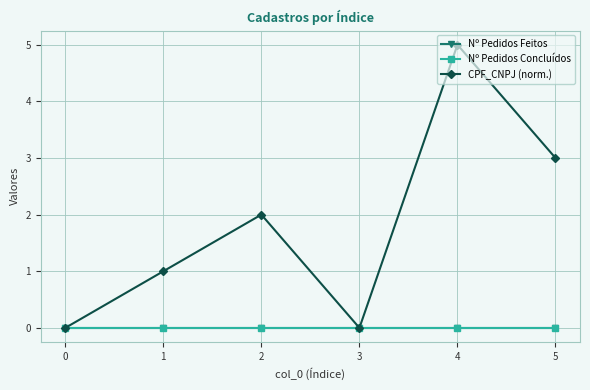

Is this an area chart (filled region under the line)?

No